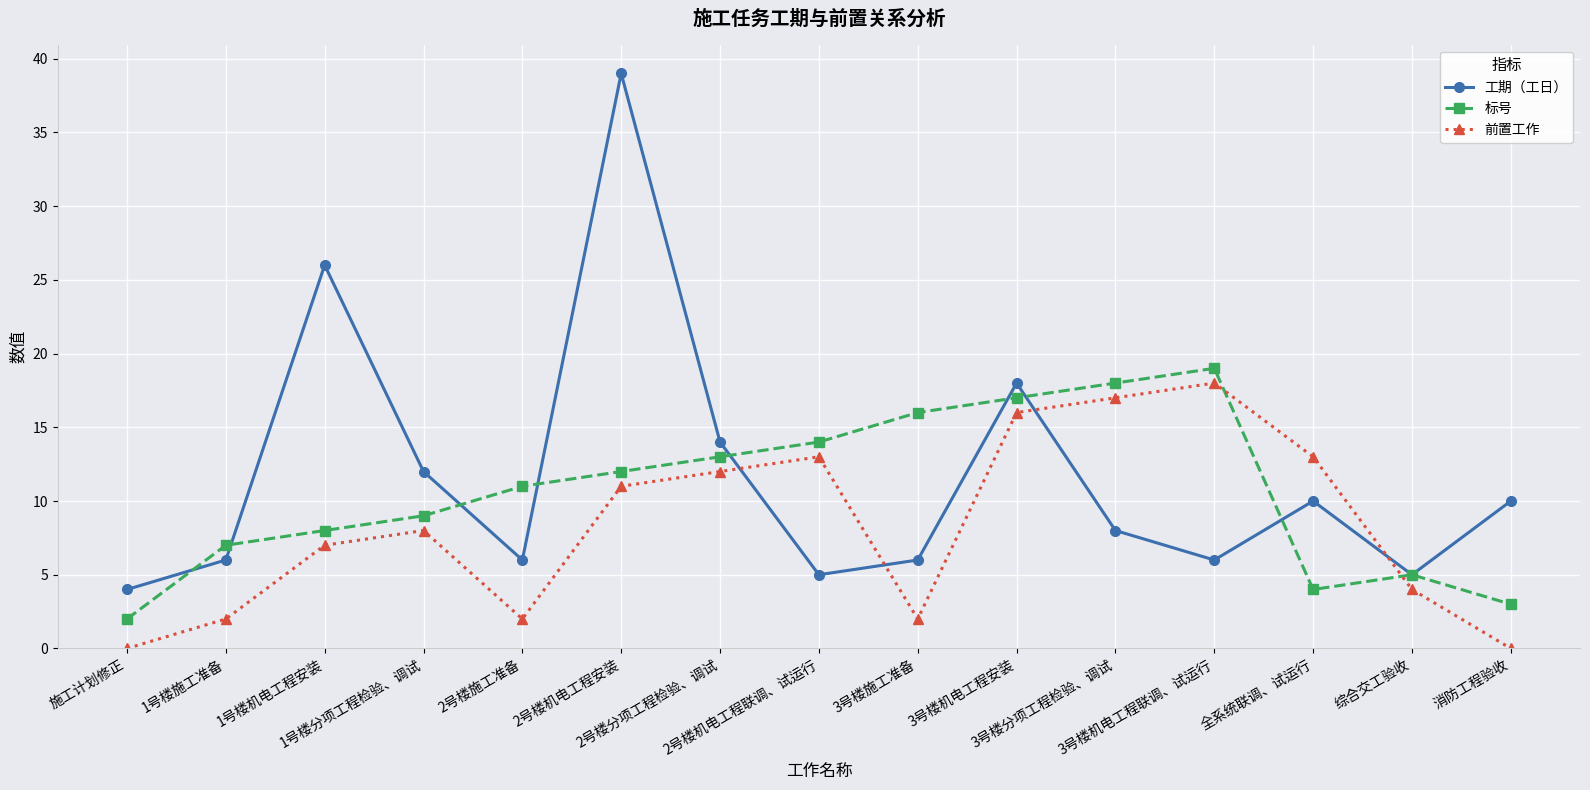

At which category is the sum across all series the highest?

2号楼机电工程安装